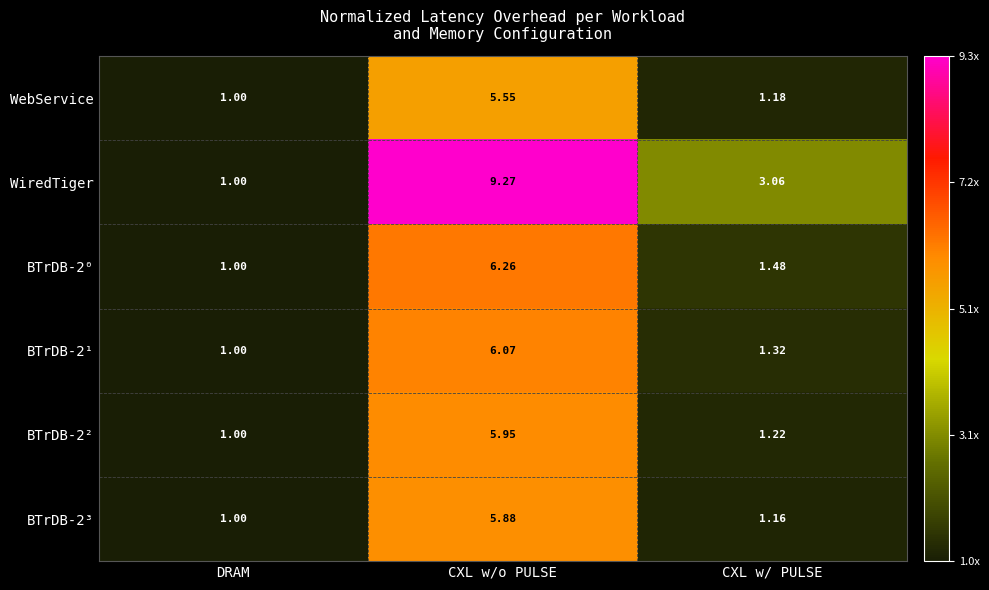

Which category has the highest value in the WiredTiger series?

CXL w/o PULSE